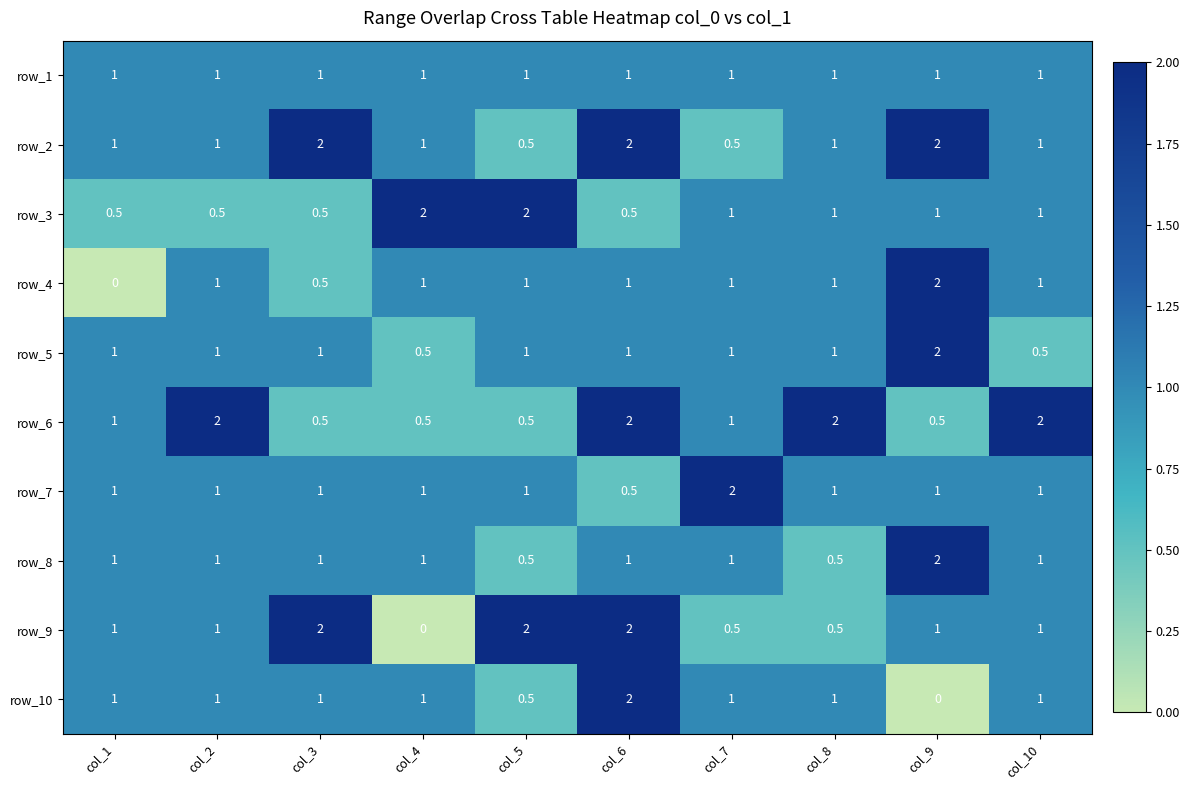

What is the difference between the highest and lowest values at col_1?

1.0